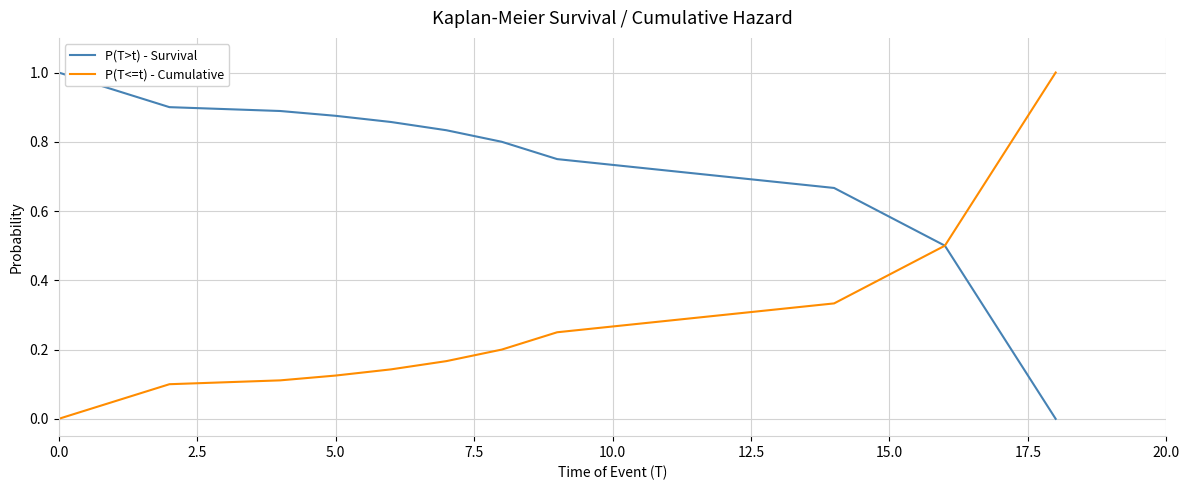

List the series in order of their overall mean, lowest first.

P(T<=t) - Cumulative, P(T>t) - Survival